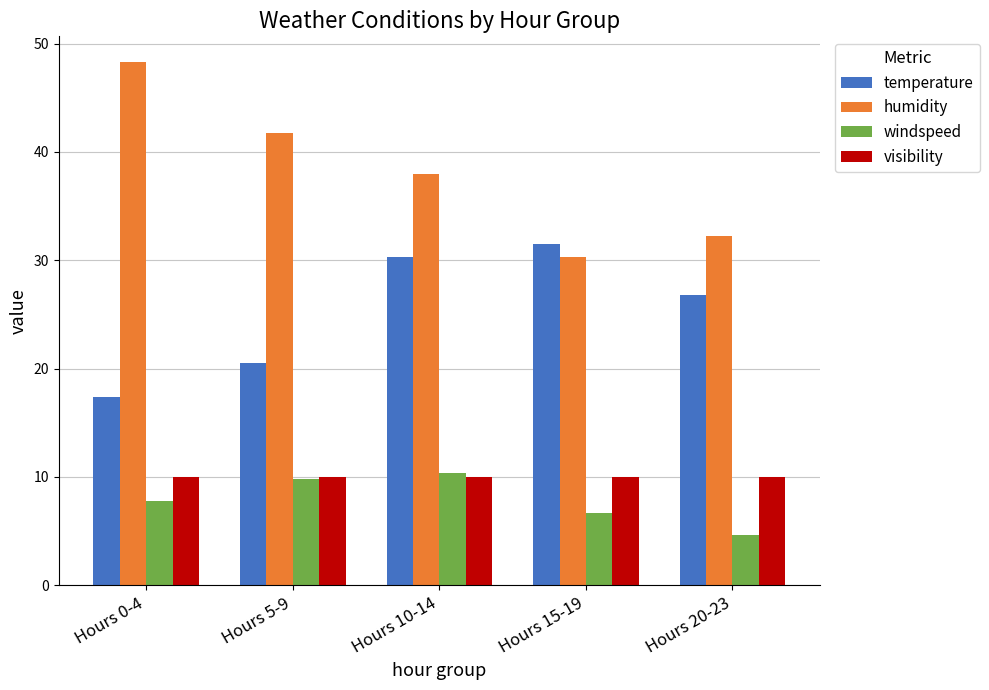

What is the approximate value of windspeed at Hours 15-19?

6.7